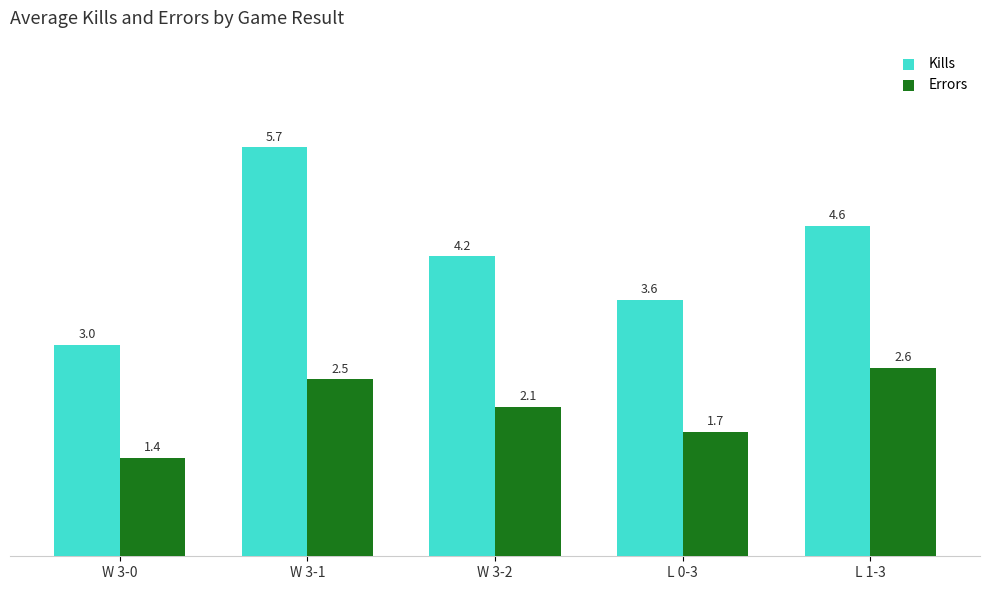

What is the label of the 3rd bar from the left?

W 3-2